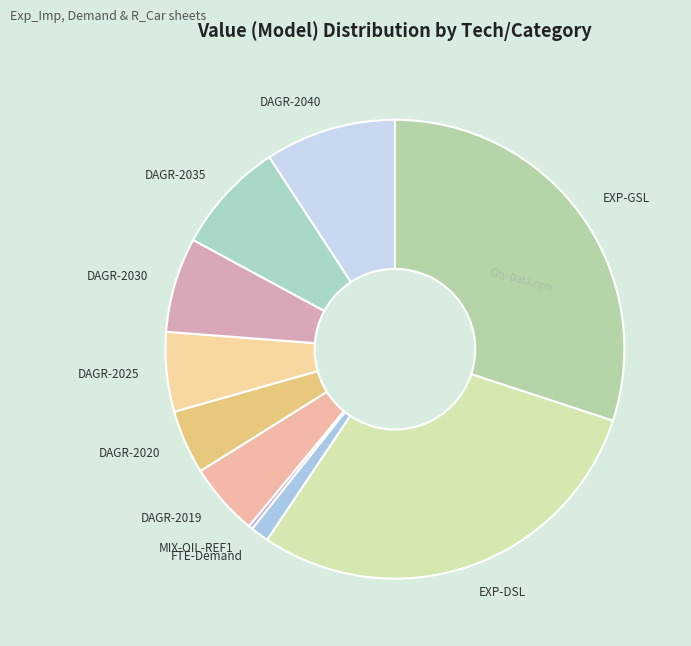

Is the sum of EXP-GSL and DAGR-2035 greater than half?

No